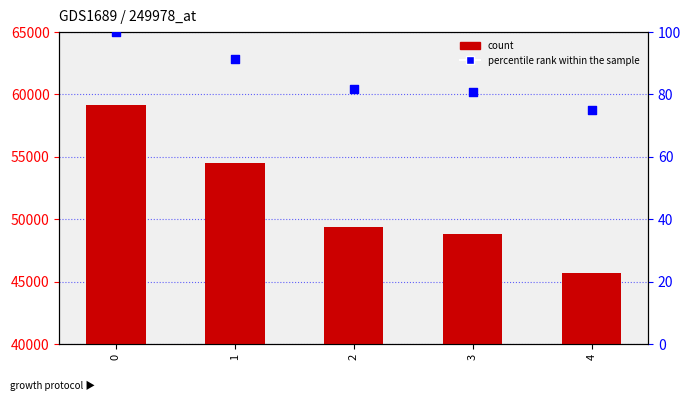

At how many categories does at least one series exceed 35532?

5